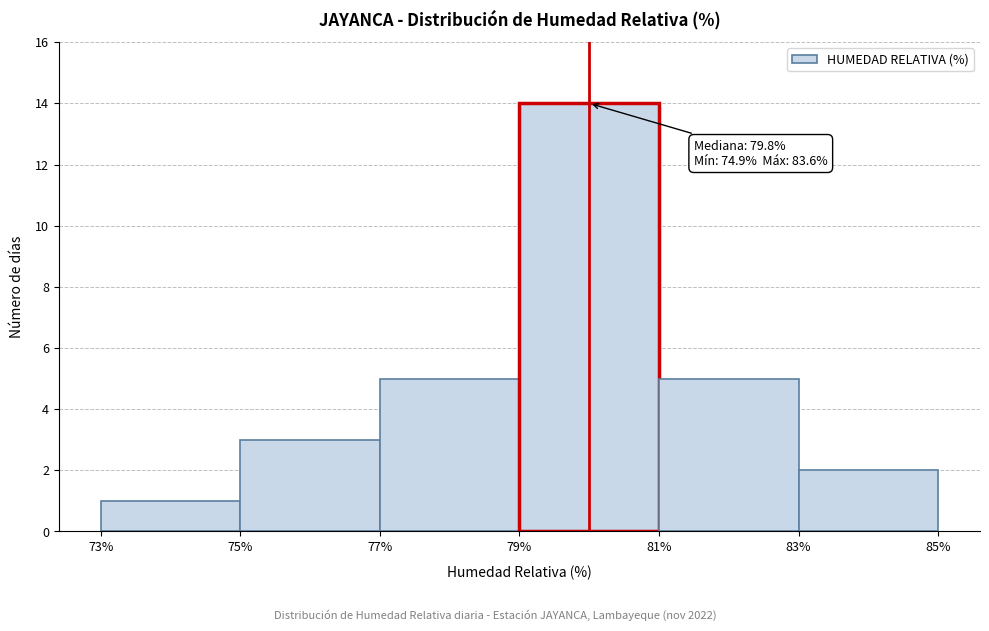

Which range on the x-axis has the tallest bar?

79% to 81%